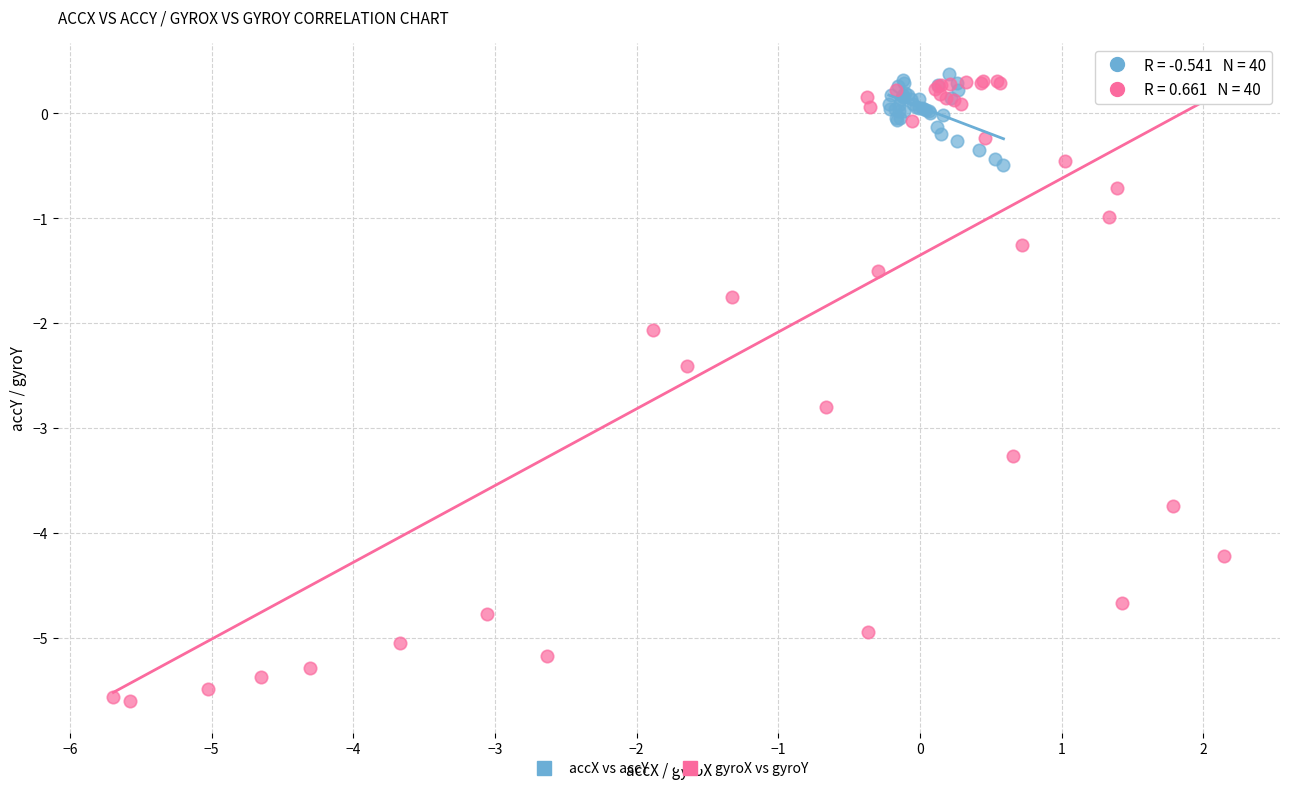

Which series reaches the minimum Y coordinate?

gyroX vs gyroY